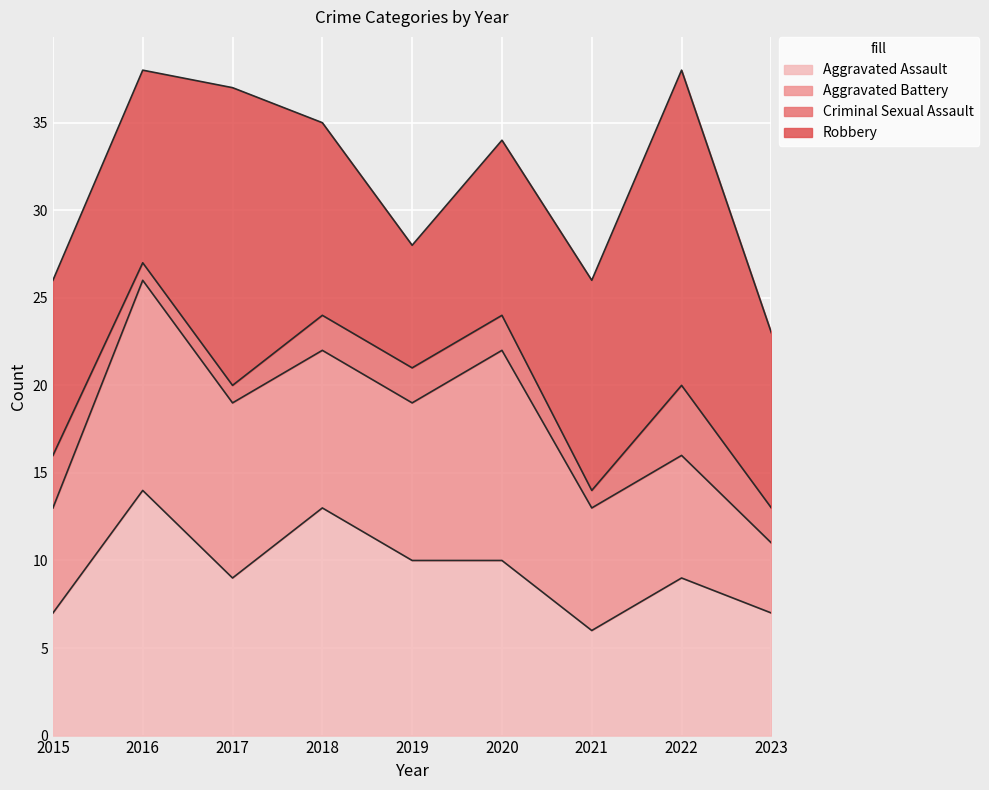

Which has a higher value, 2023 or 2021?

2023